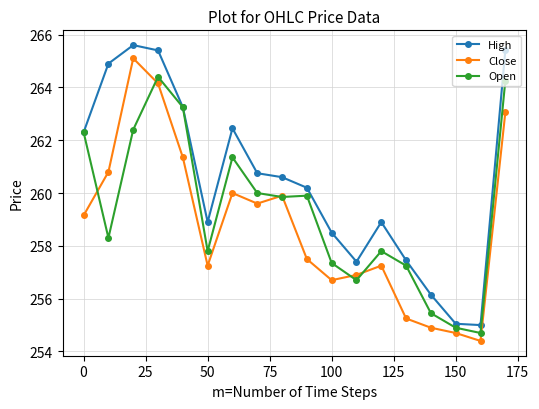

List the series in order of their overall mean, lowest first.

Close, Open, High